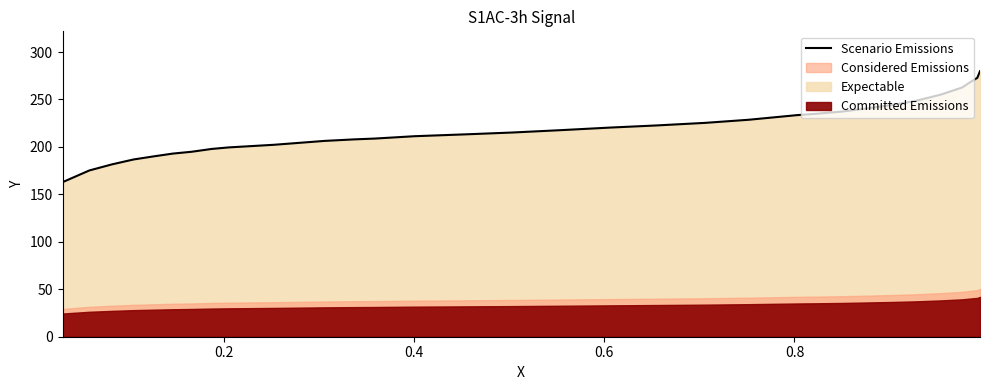

What is the value of the 16th point from the left?

215.2